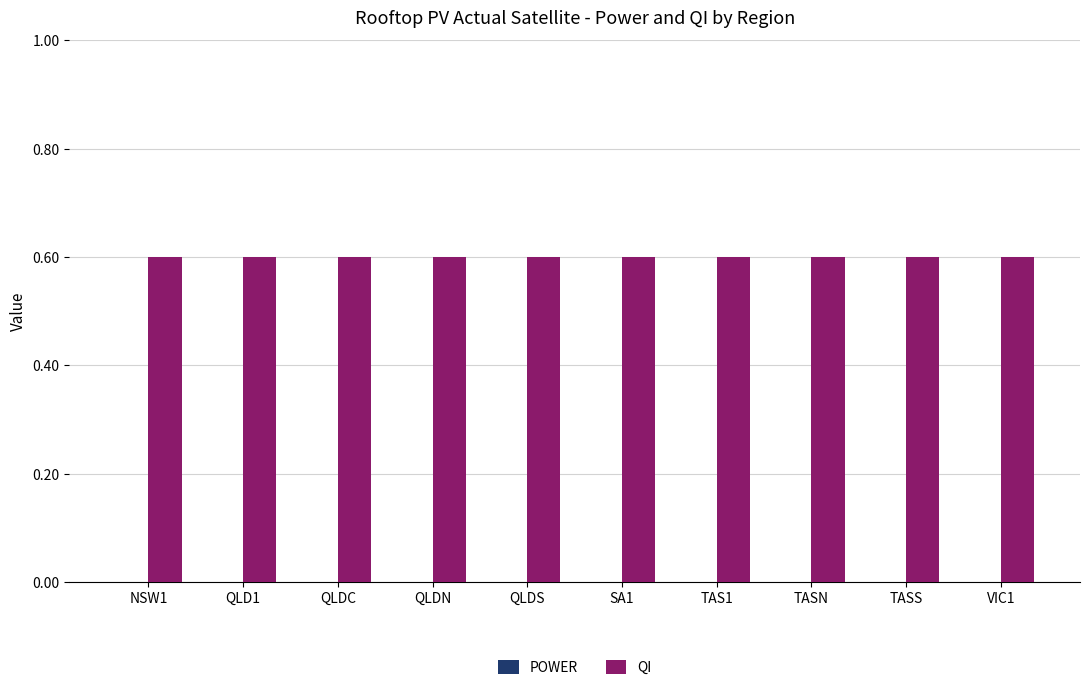

How many series are shown in this chart?

2